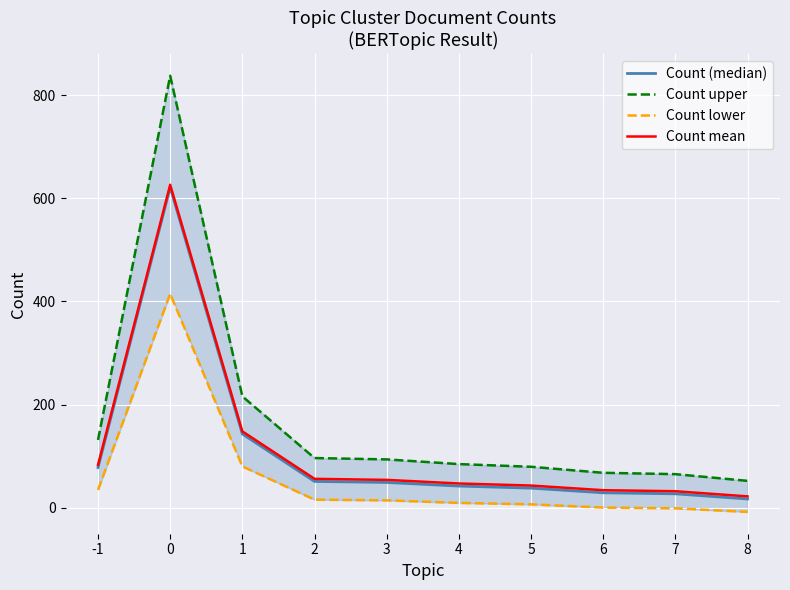

How many categories are shown in the chart?

10